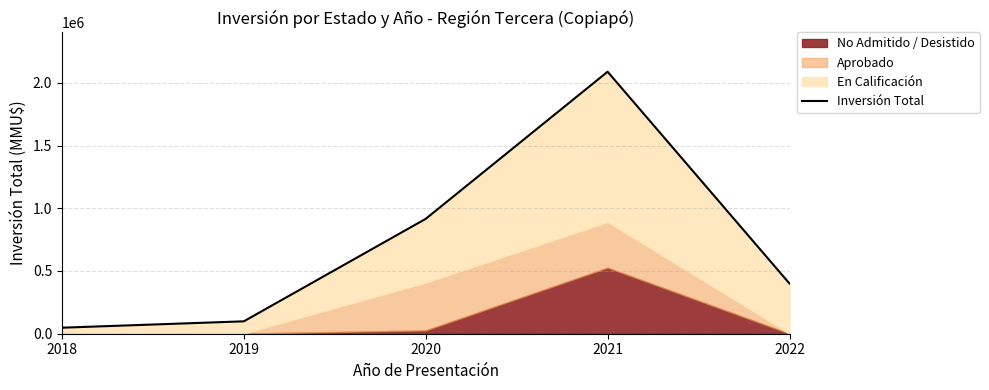

Approximately how many times larger is the value at 2020 compared to 2021?

0.4